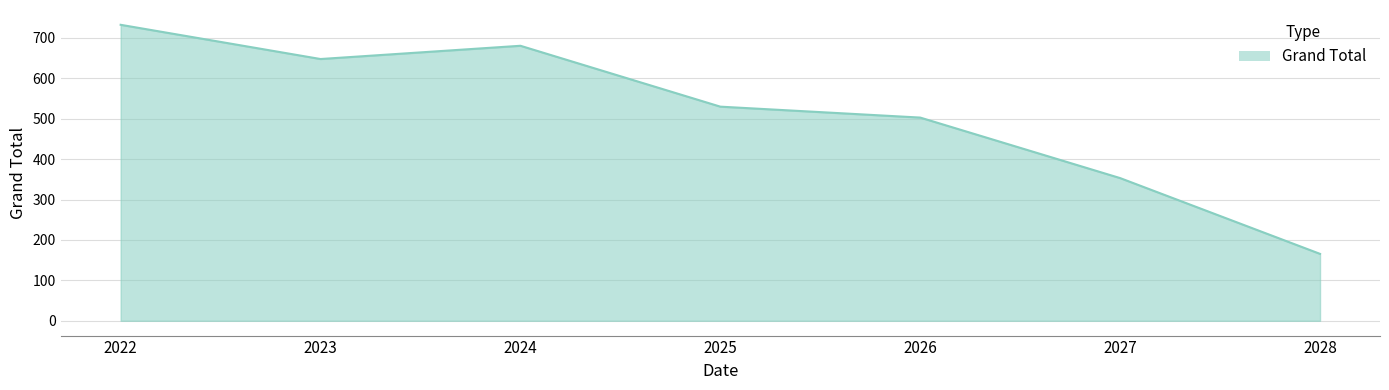

Rank the categories by value from highest to lowest.

2022, 2024, 2023, 2025, 2026, 2027, 2028